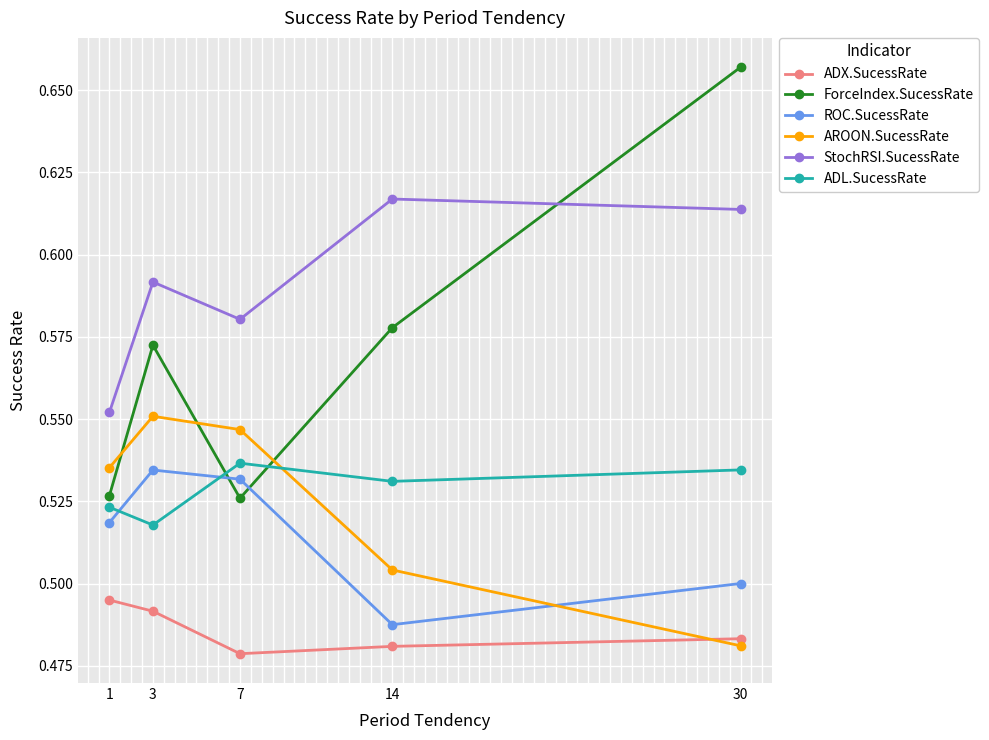

Where is the first local minimum for ForceIndex.SucessRate?

7